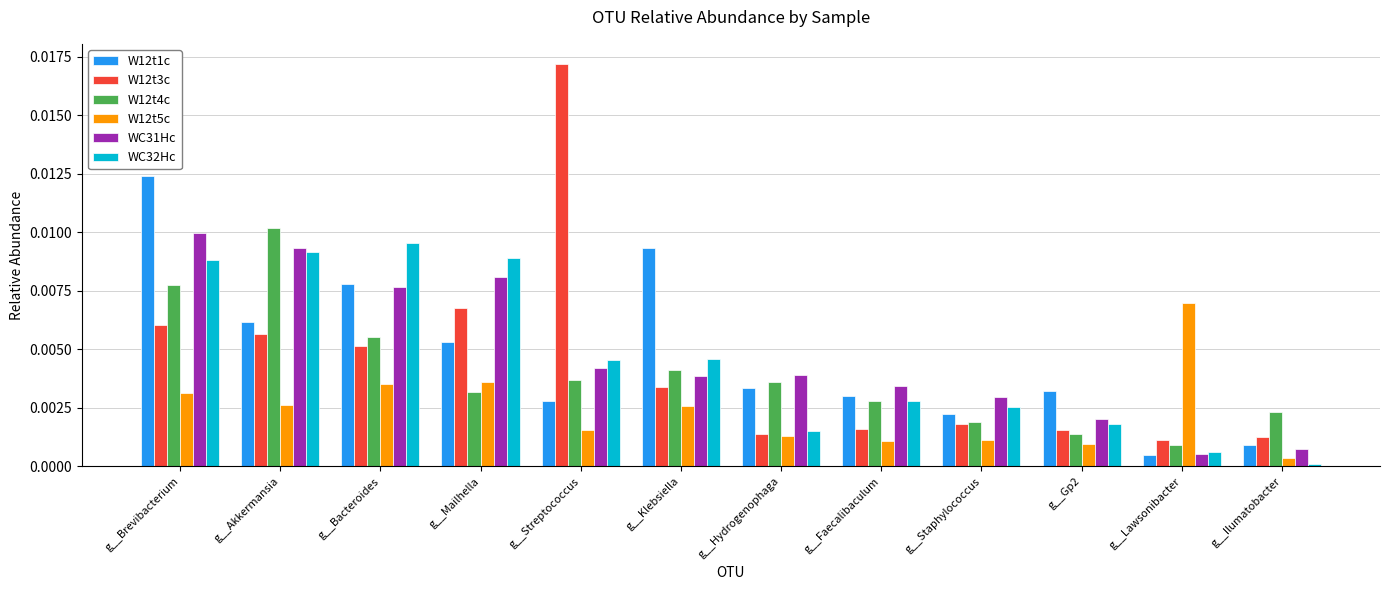

At how many categories does at least one series exceed 0?

12